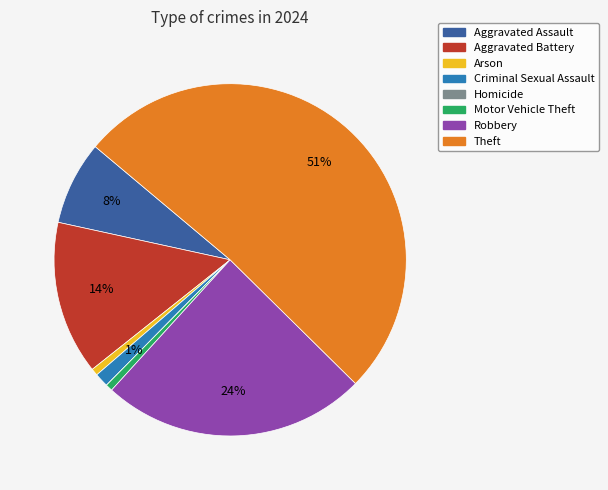

True or false: Theft accounts for 51% of the total.

True